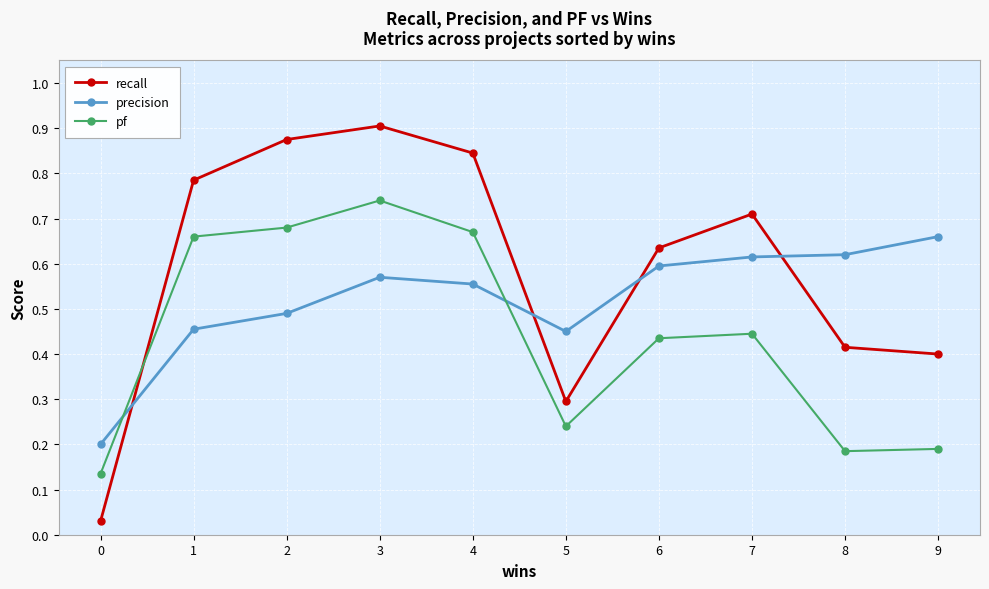

At which category does precision reach its first local valley?

5